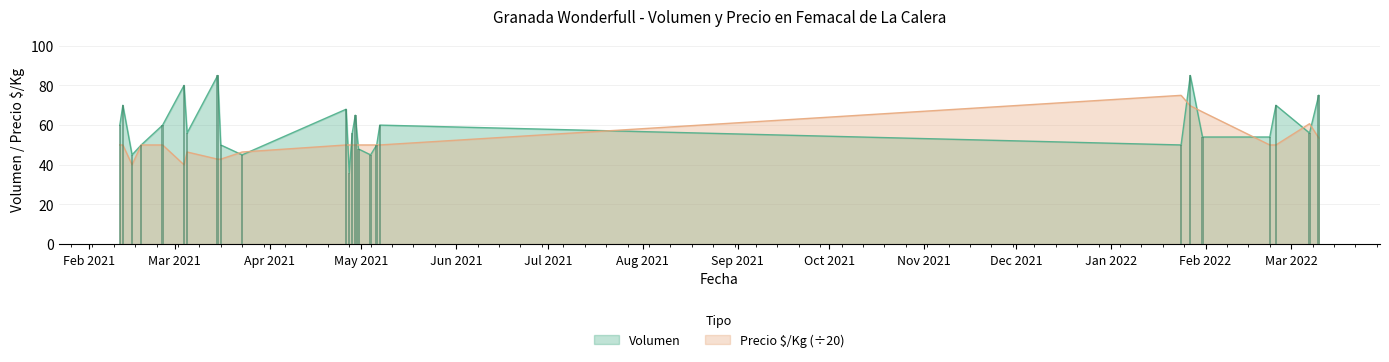

Is it true that Precio $/Kg equals 31.9 at 2022-01-24?

False